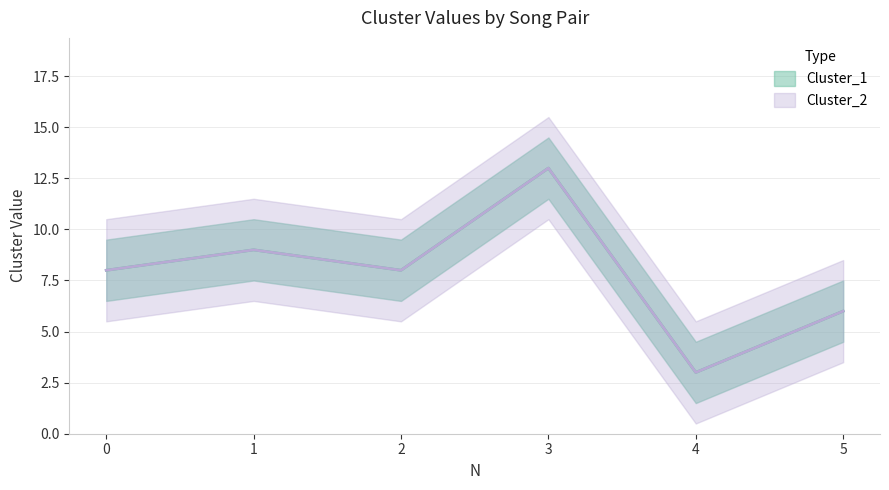

How many lines are shown in the chart?

2